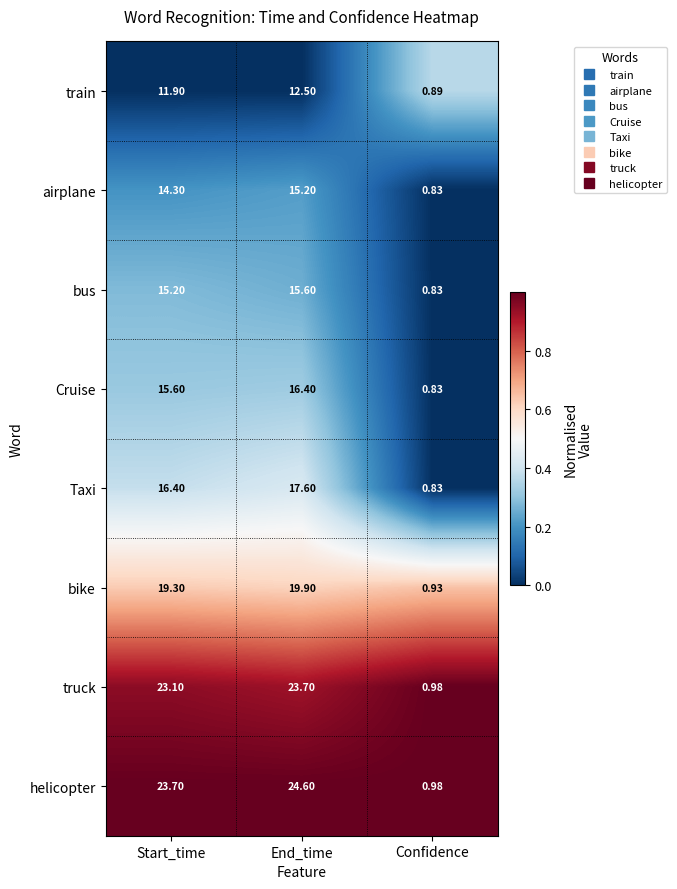

Between End_time and Confidence, which series saw the biggest shift?

helicopter